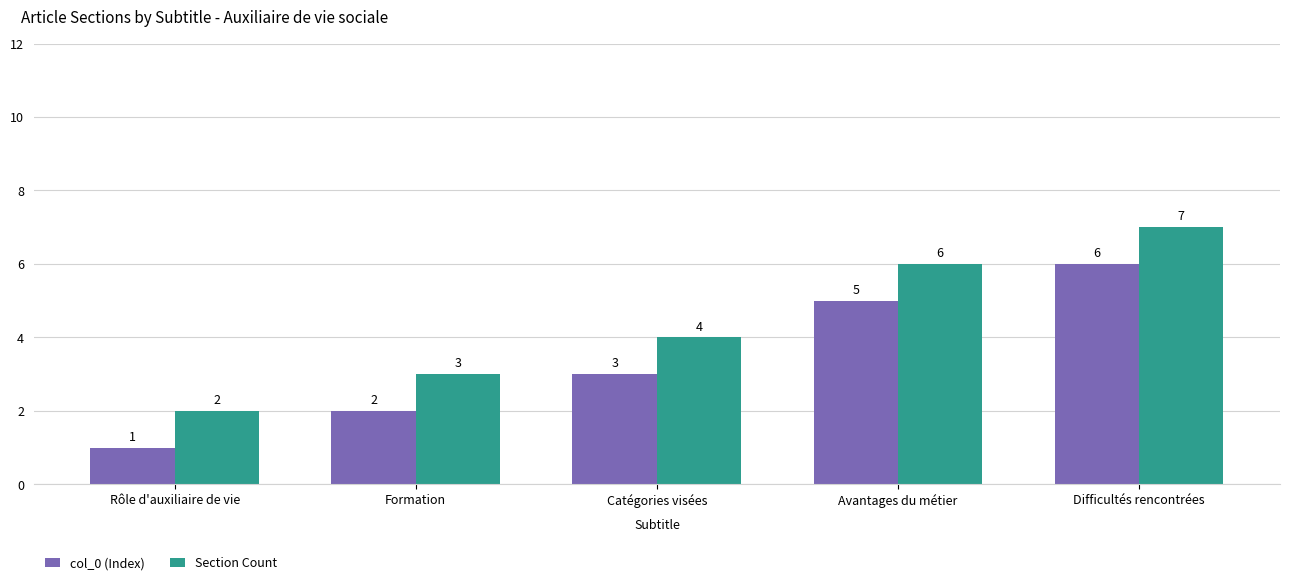

What is the highest value of the Section Count series?

7